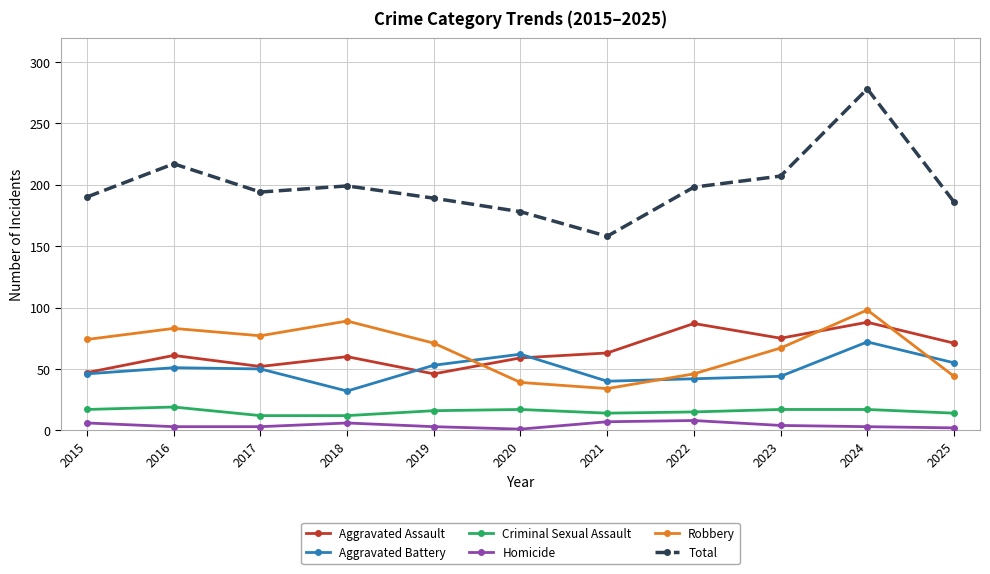

The Aggravated Battery series shows 87 at 2025. True or false?

False